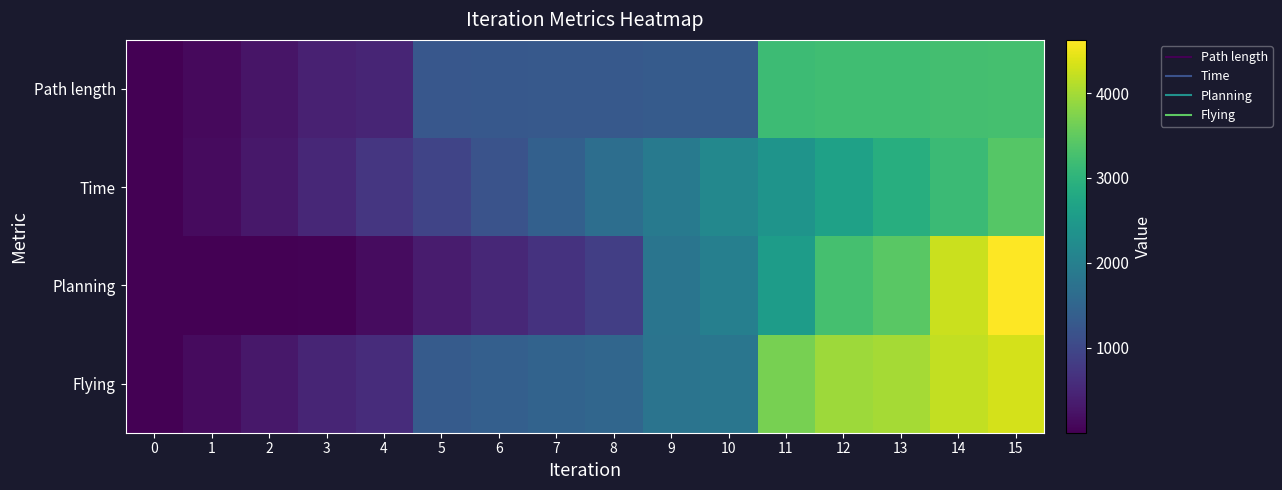

Which series changed the most between 4 and 10?

Planning